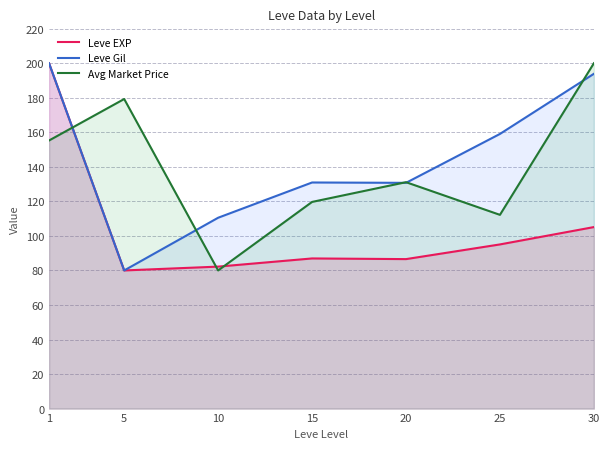

Is it true that Leve EXP equals 200.0 at 1?

True